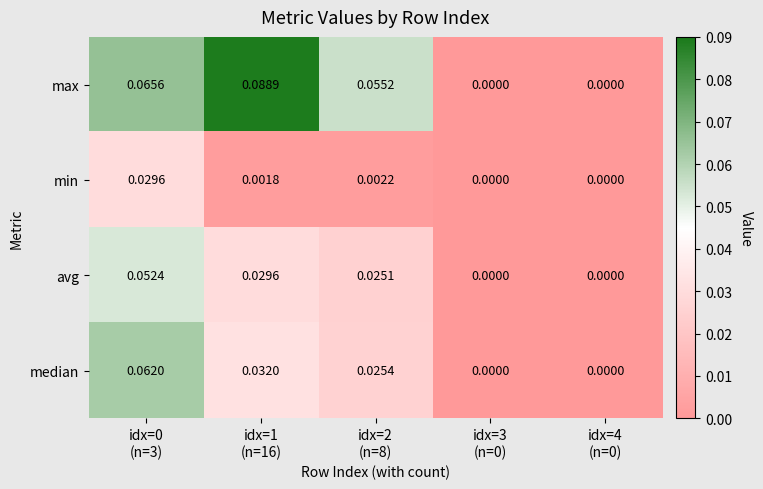

Rank the series by their maximum value, from lowest to highest.

min, avg, median, max